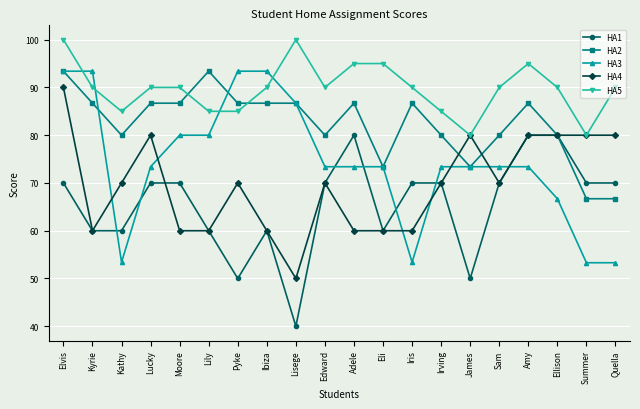

What is the approximate value of HA5 at Eli?

95.0